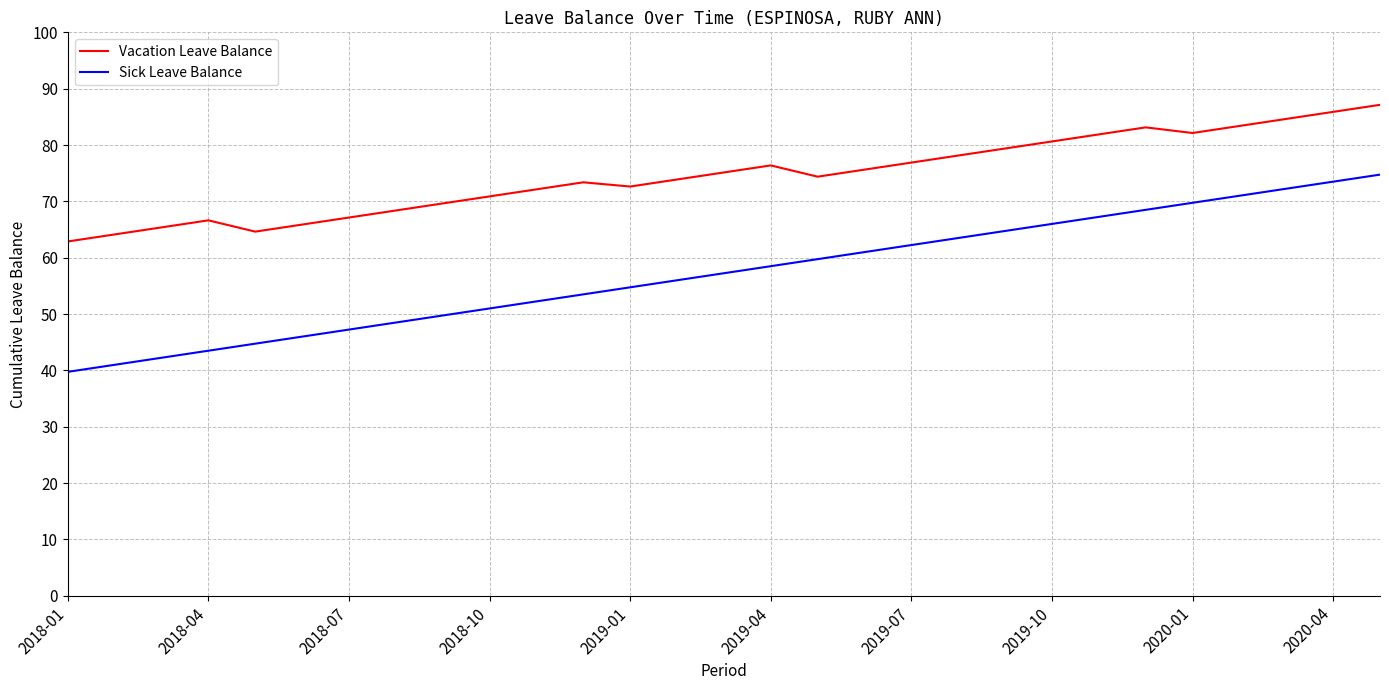

True or false: Vacation Leave Balance and Sick Leave Balance cross at least once.

False